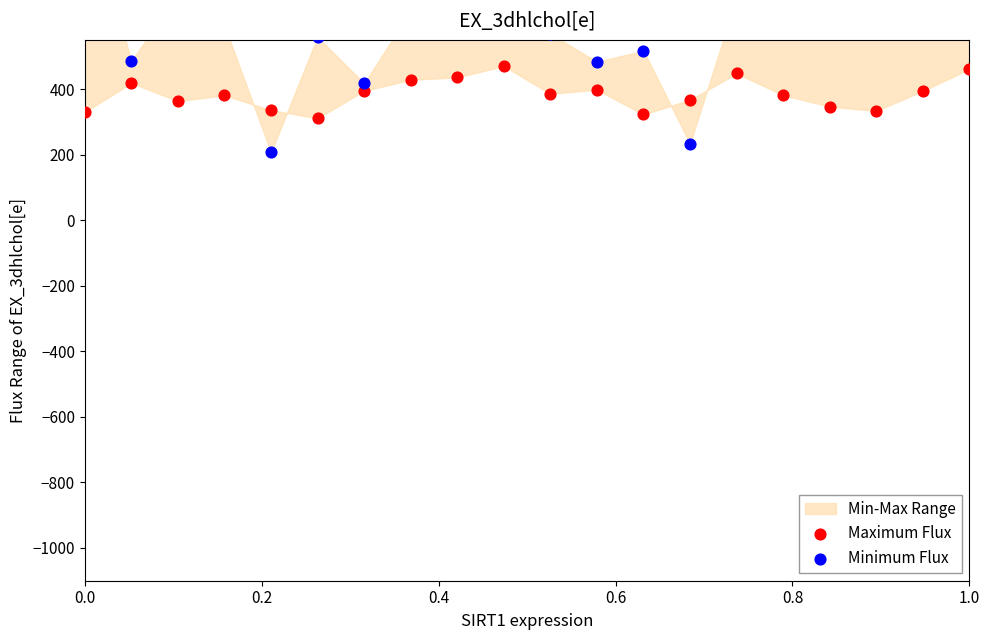

Which series reaches the minimum Y coordinate?

Minimum Flux